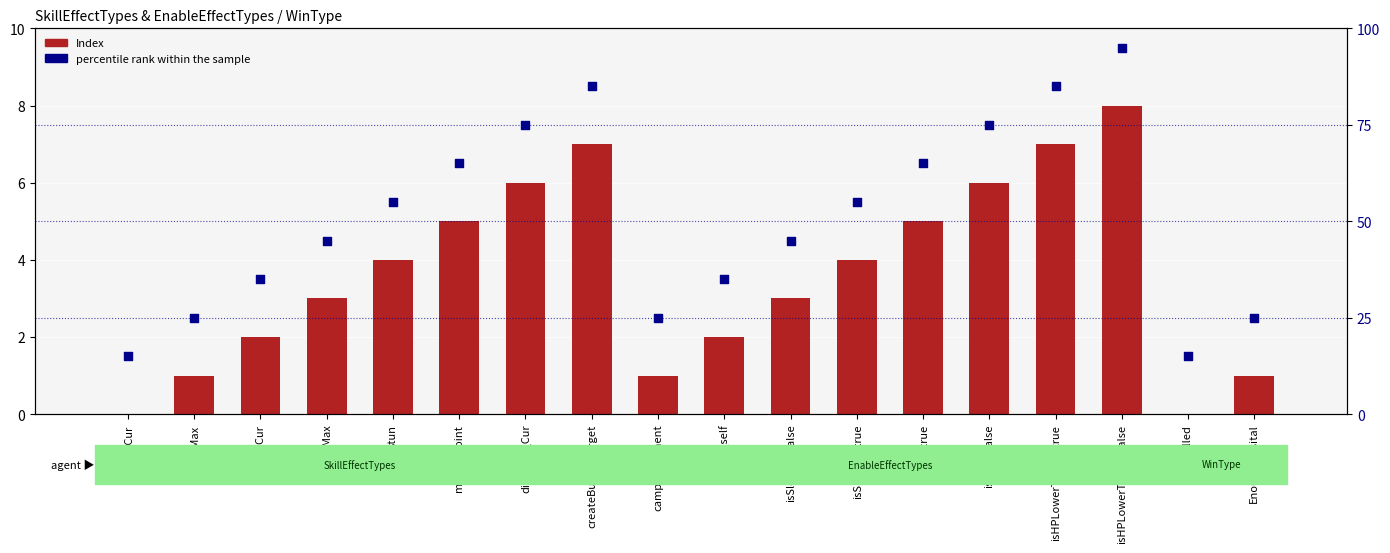

What is the total value across all series at AP_Cur?

37